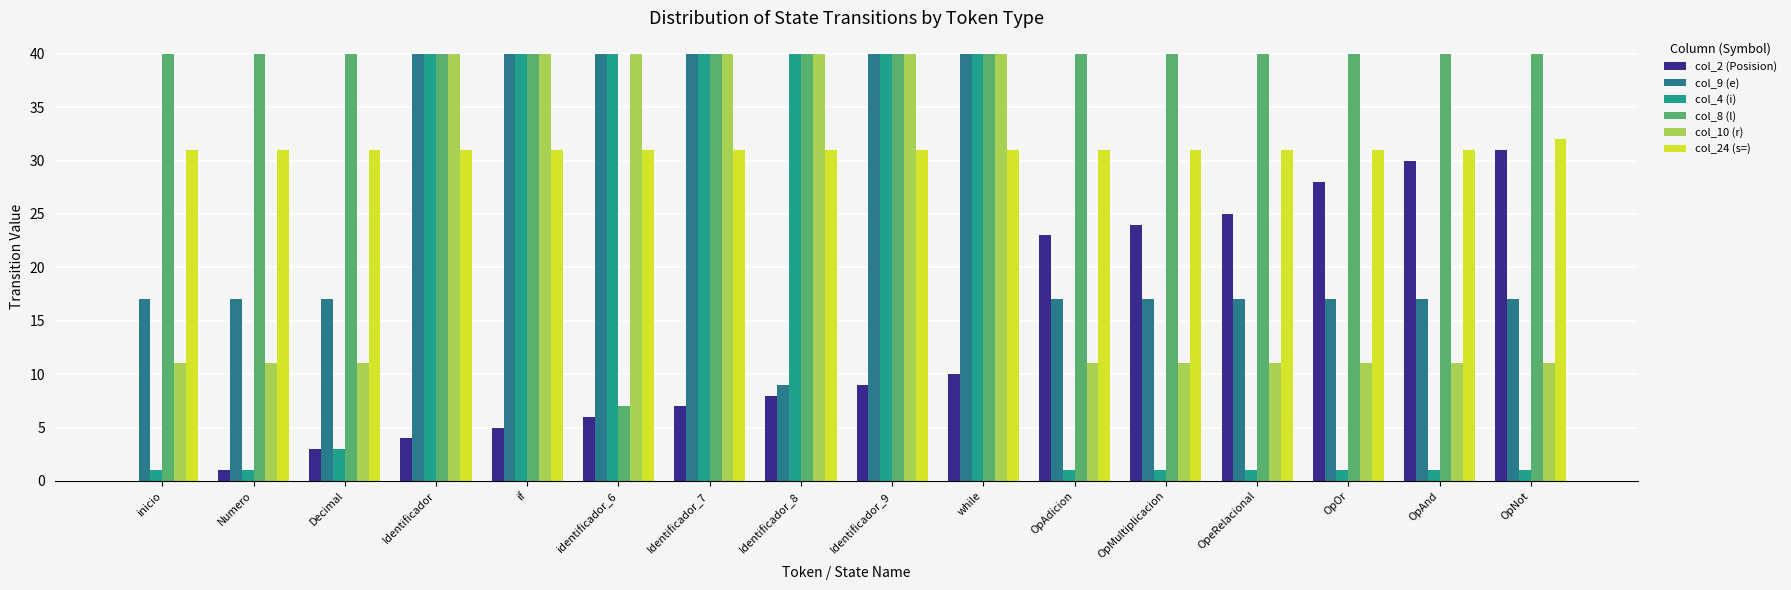

Count the number of data series in this chart.

6